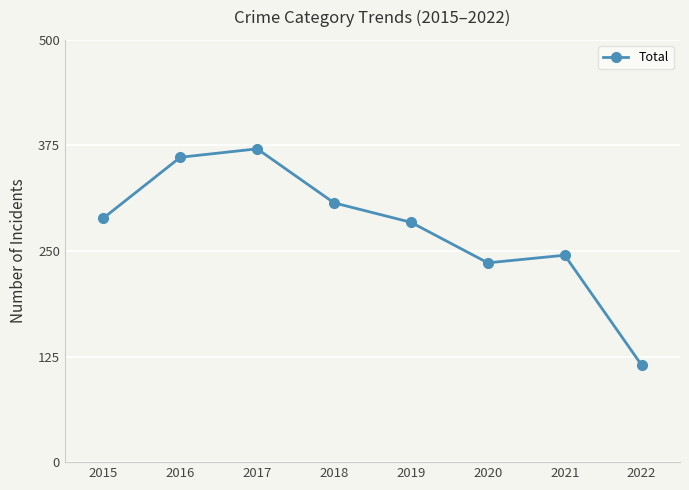

The value at 2015 is 289. True or false?

True